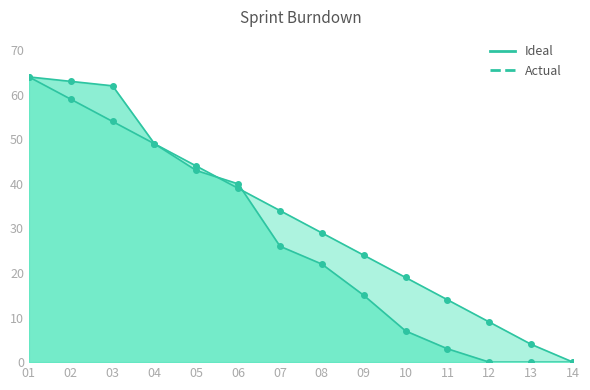

Reading right to left, list all the values displayed in this chart.

Ideal: 14=0	13=4	12=9	11=14	10=19	09=24	08=29	07=34	06=39	05=44	04=49	03=54	02=59	01=64
Actual: 14=0	13=0	12=0	11=3	10=7	09=15	08=22	07=26	06=40	05=43	04=49	03=62	02=63	01=64